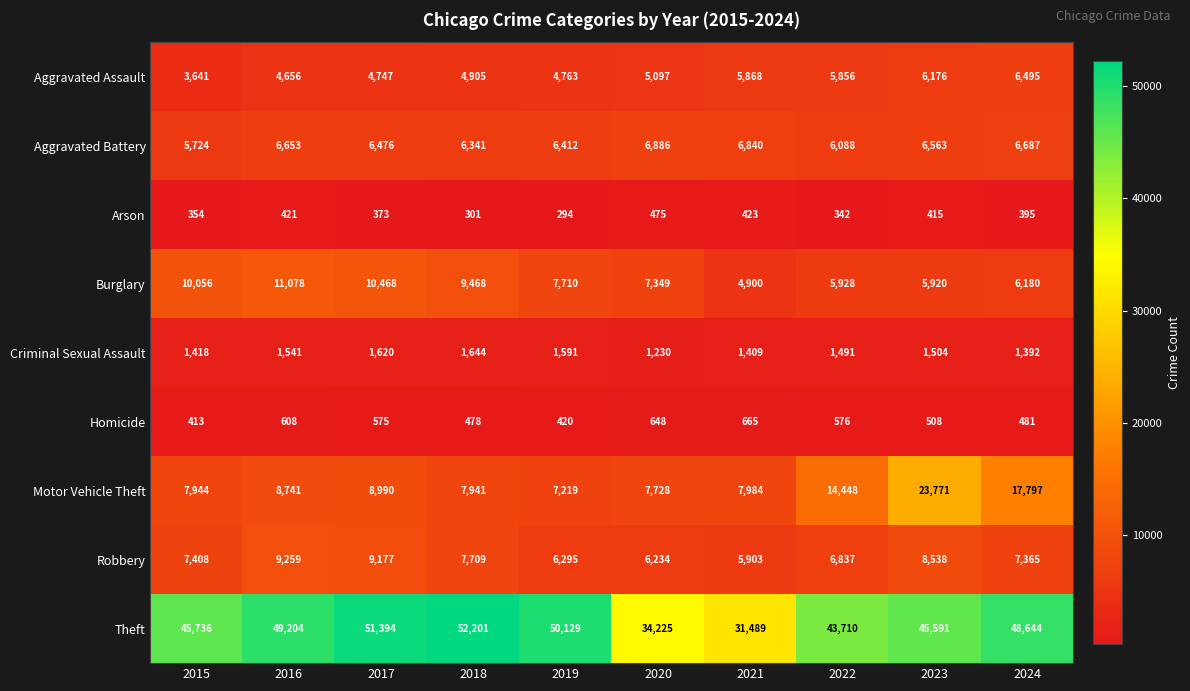

At which category is the sum across all series the highest?

2023